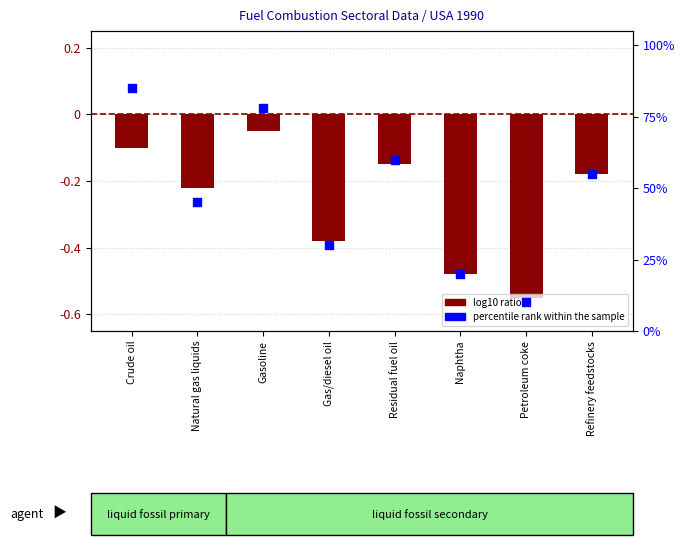

At which category is the sum across all series the highest?

Crude oil